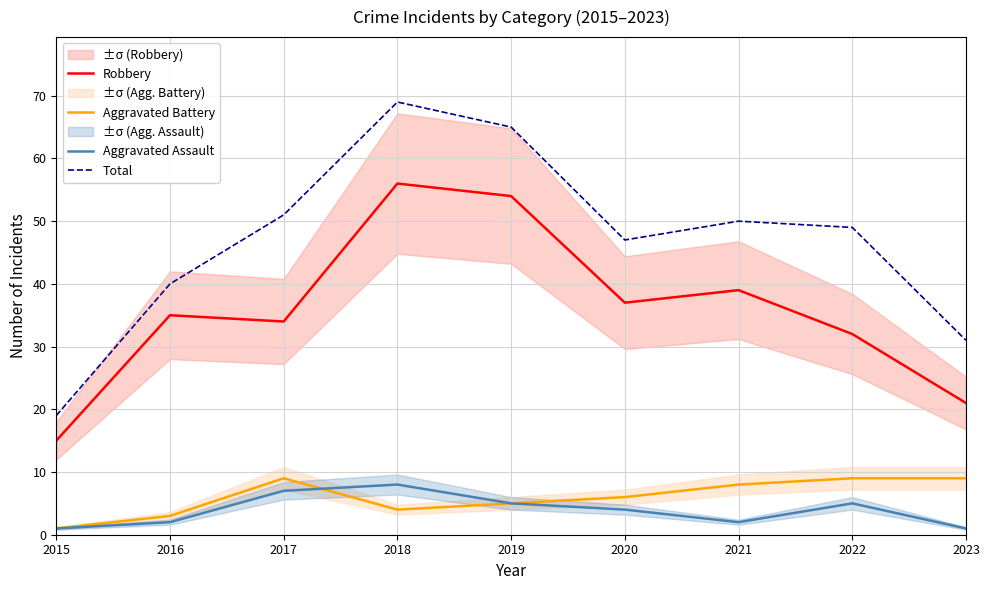

At 2019, list the series in order from smallest to largest.

Aggravated Battery, Aggravated Assault, Robbery, Total